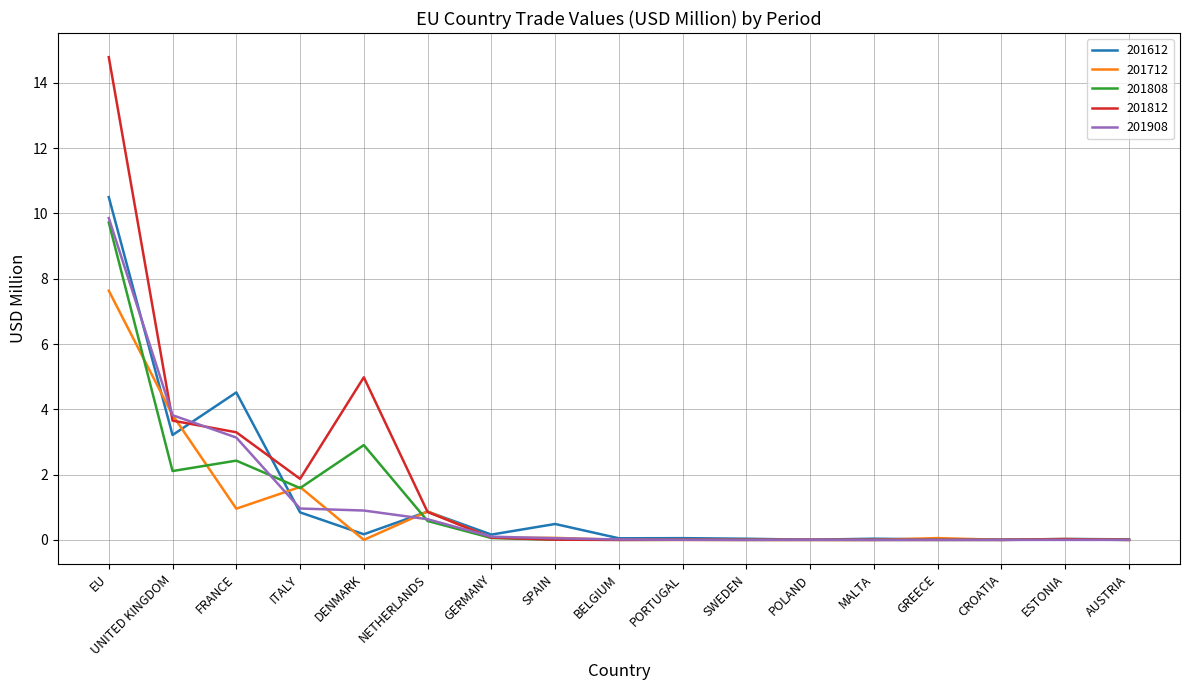

Read the 201812 value at UNITED KINGDOM.

3.7